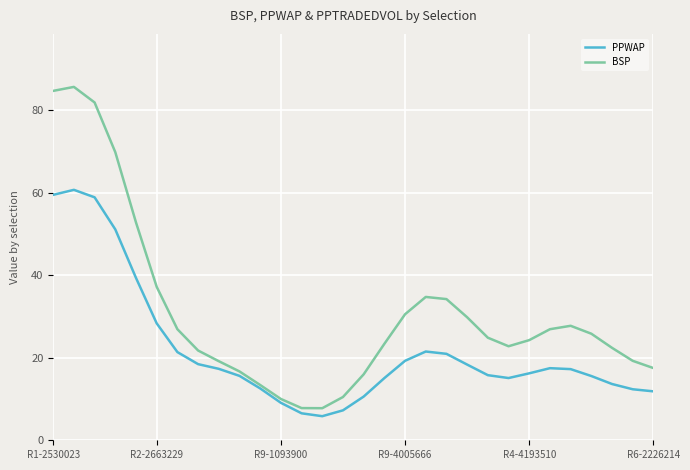

True or false: PPWAP and BSP cross at least once.

False